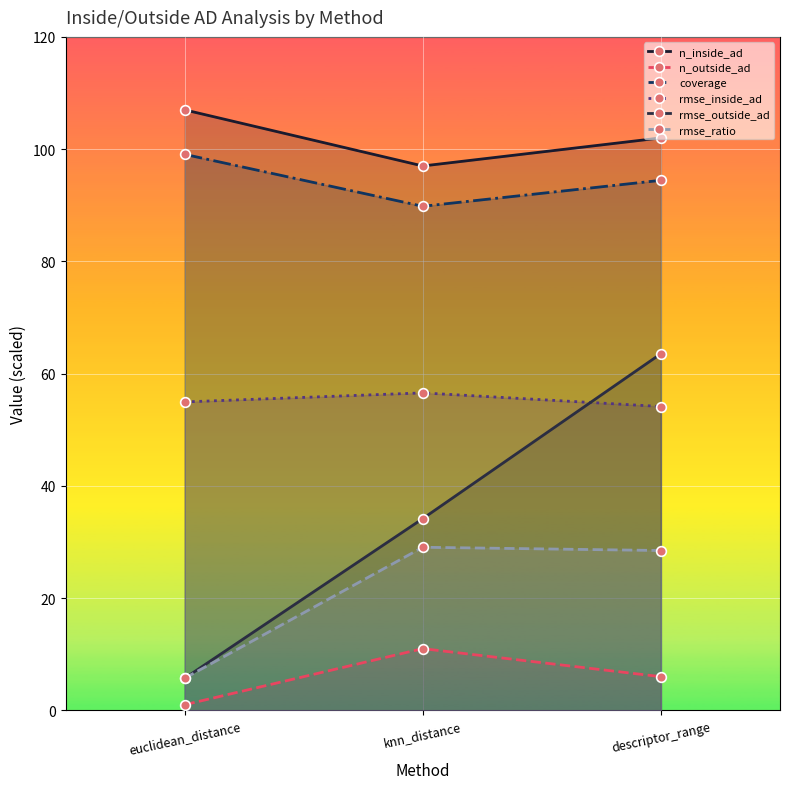

Count the number of categories in the chart.

3